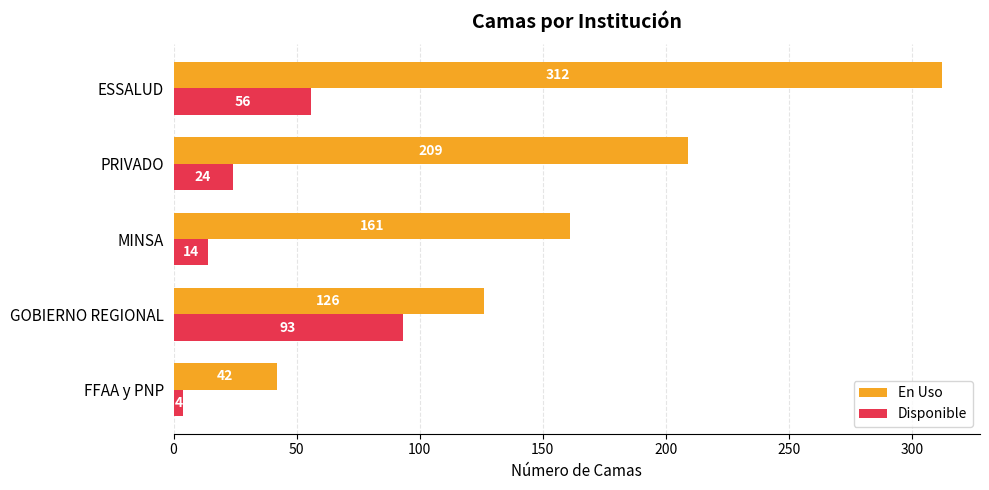

At which label is En Uso closest to 177?

MINSA